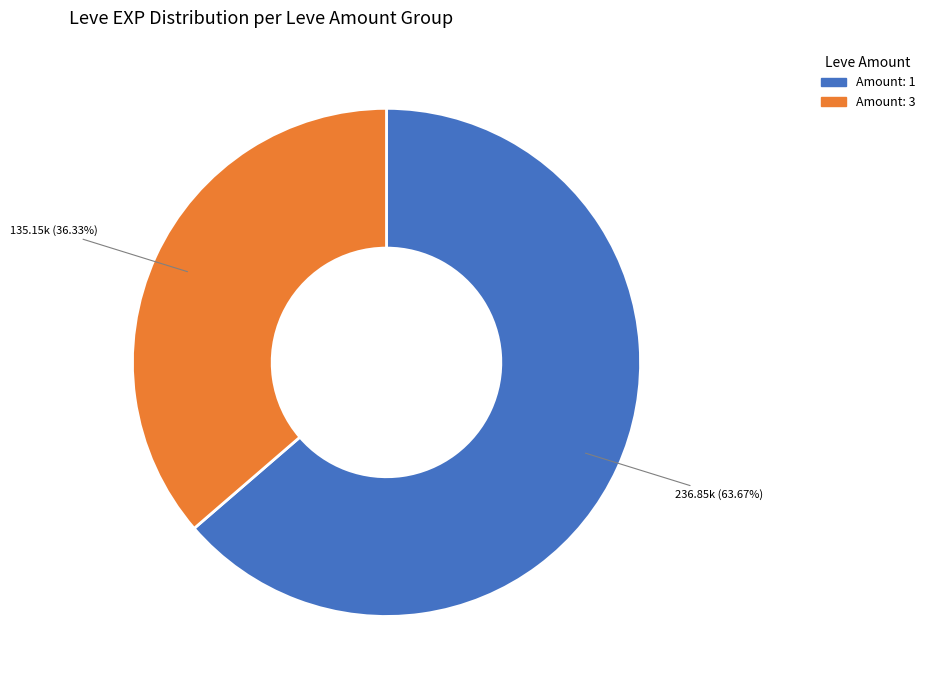

Is there a majority slice in this chart?

Yes